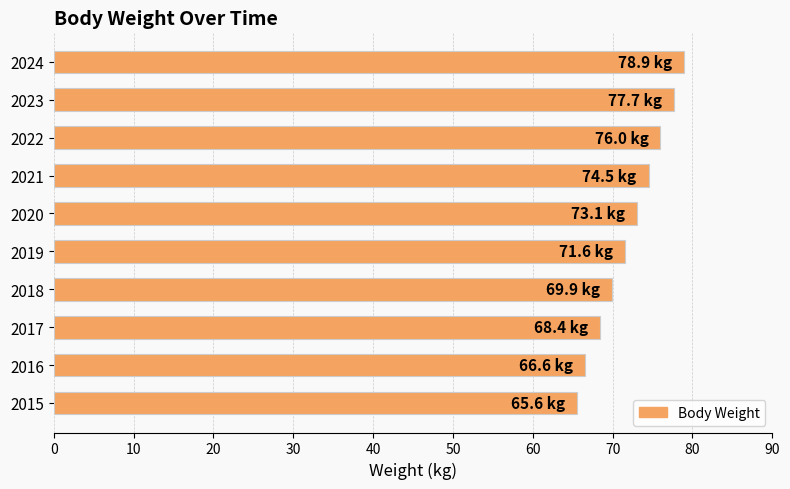

Approximately how many times larger is the value at 2023 compared to 2021?

1.0